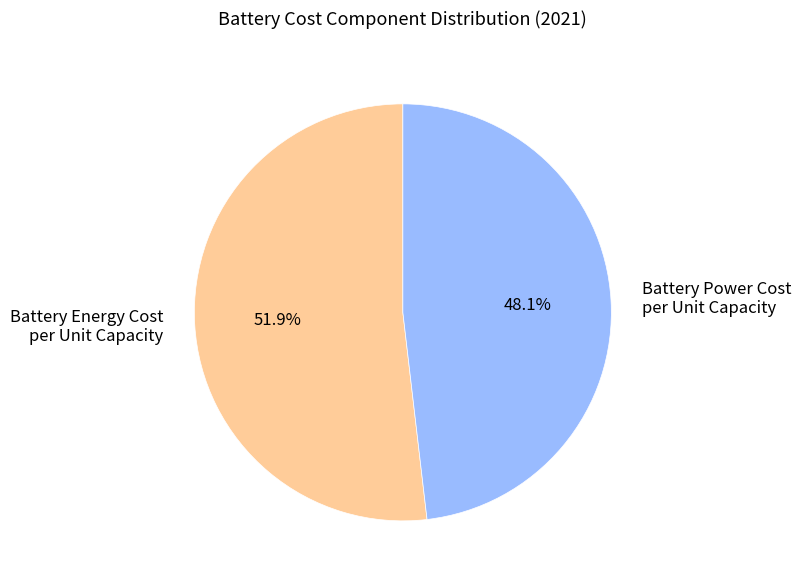

How many slices are in this pie chart?

2